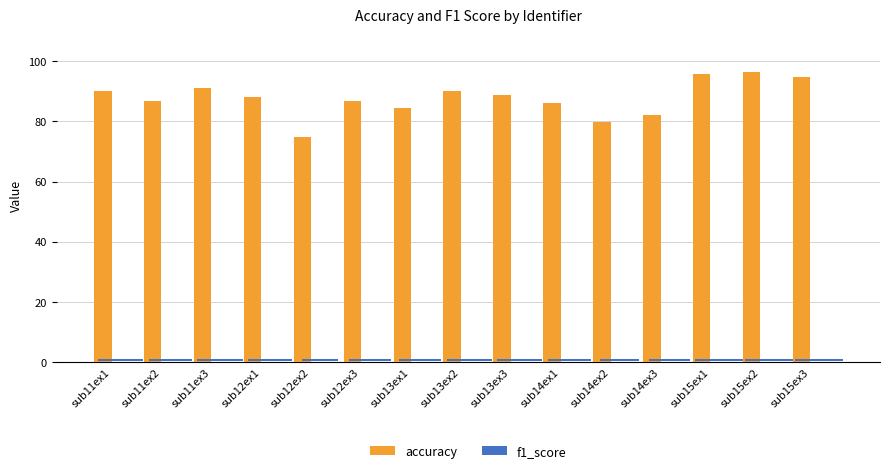

Are the bars horizontal?

No